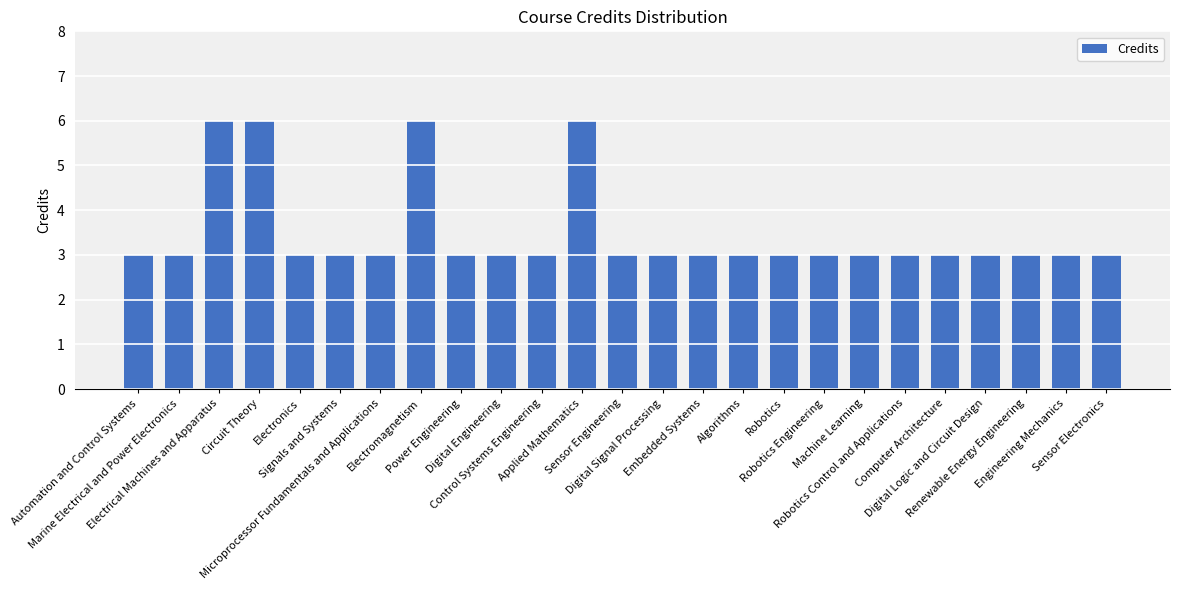

What is the label of the 1st bar from the right?

Sensor Electronics